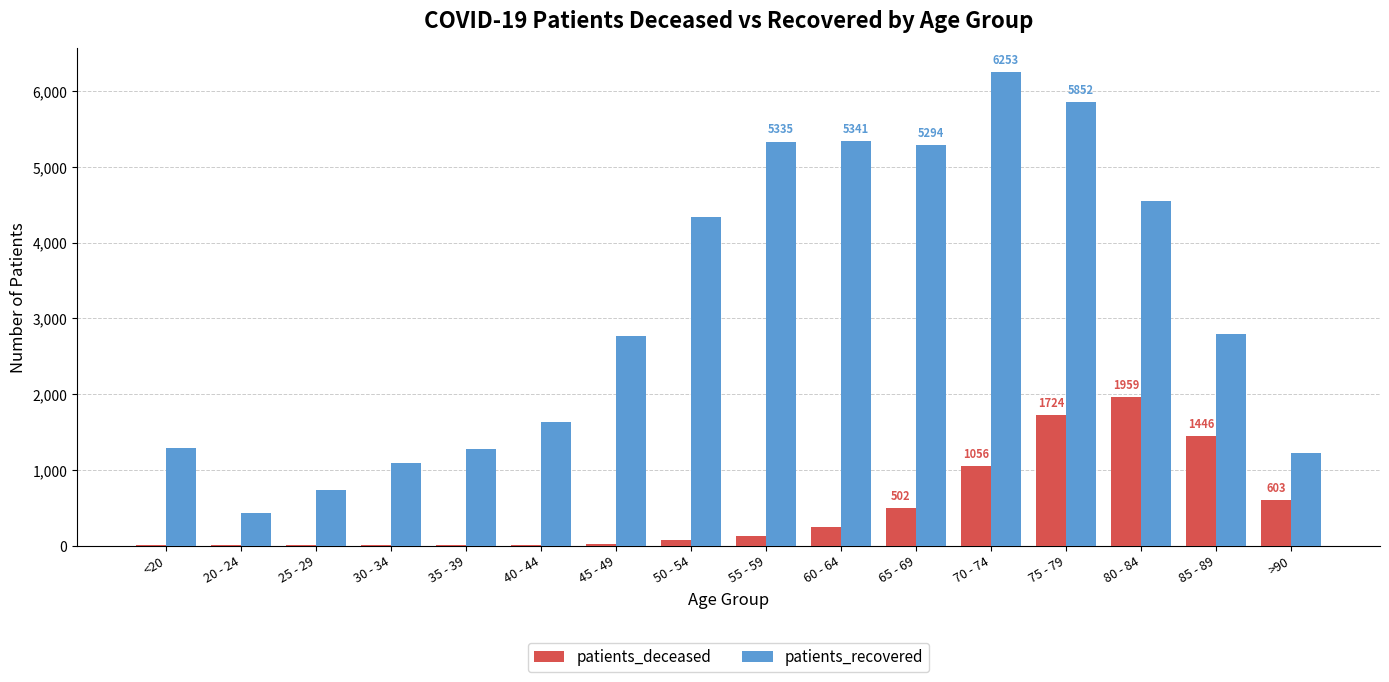

Between 20 - 24 and 70 - 74, which series saw the biggest shift?

patients_recovered